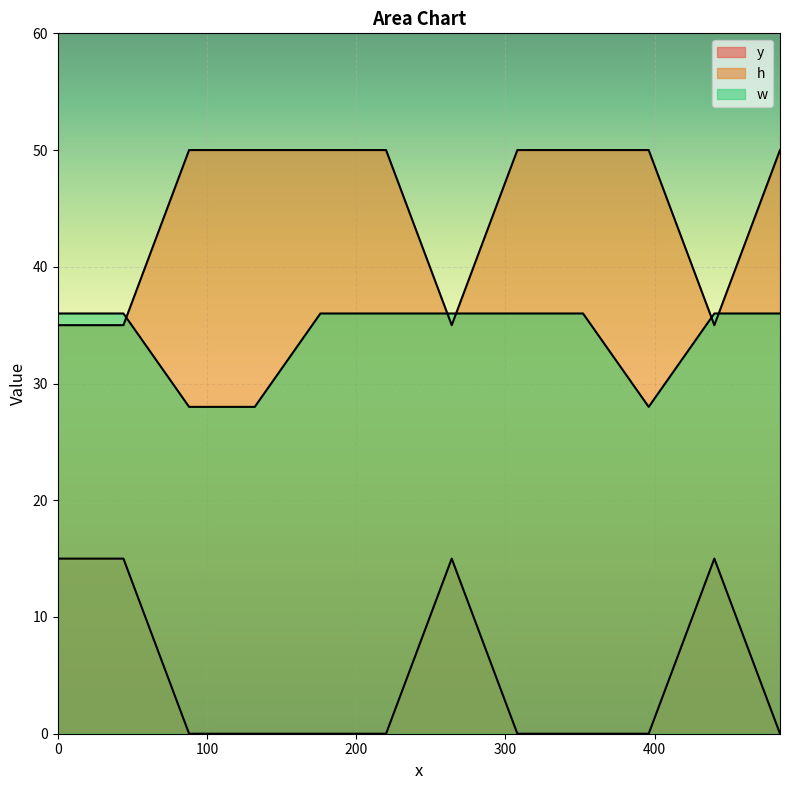

Which category has the lowest value in the w series?

88